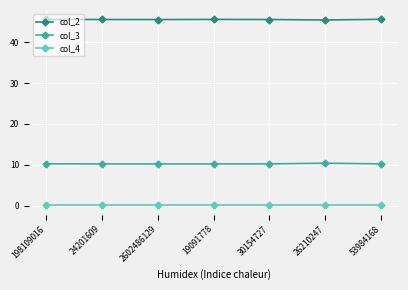

List the series in order of their overall mean, lowest first.

col_4, col_3, col_2